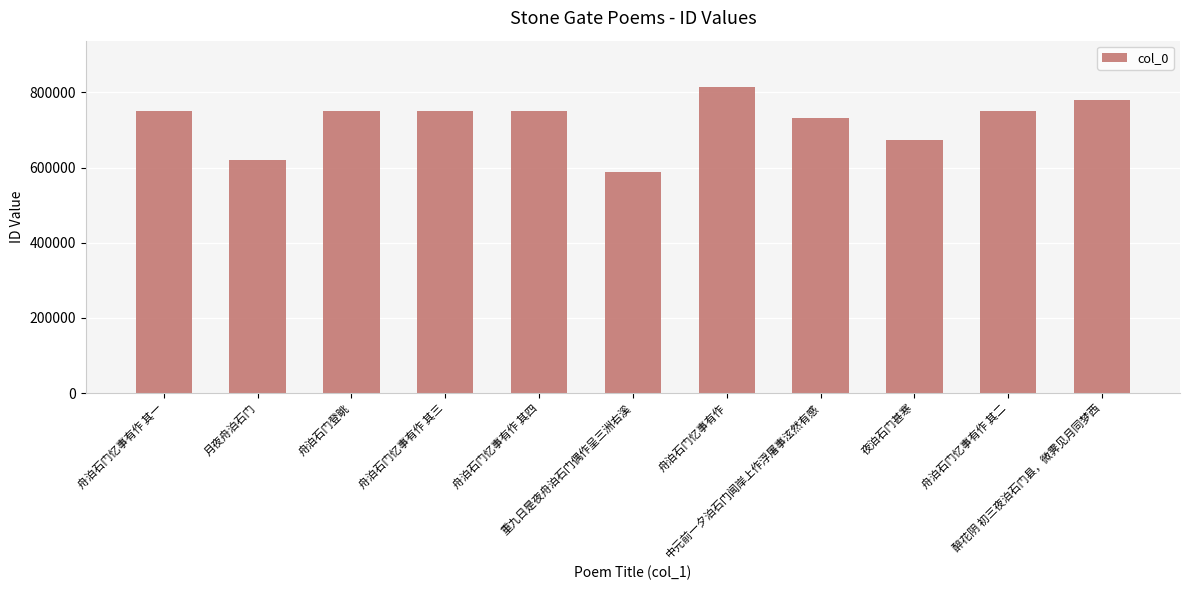

What is the minimum value shown in the chart?

588320